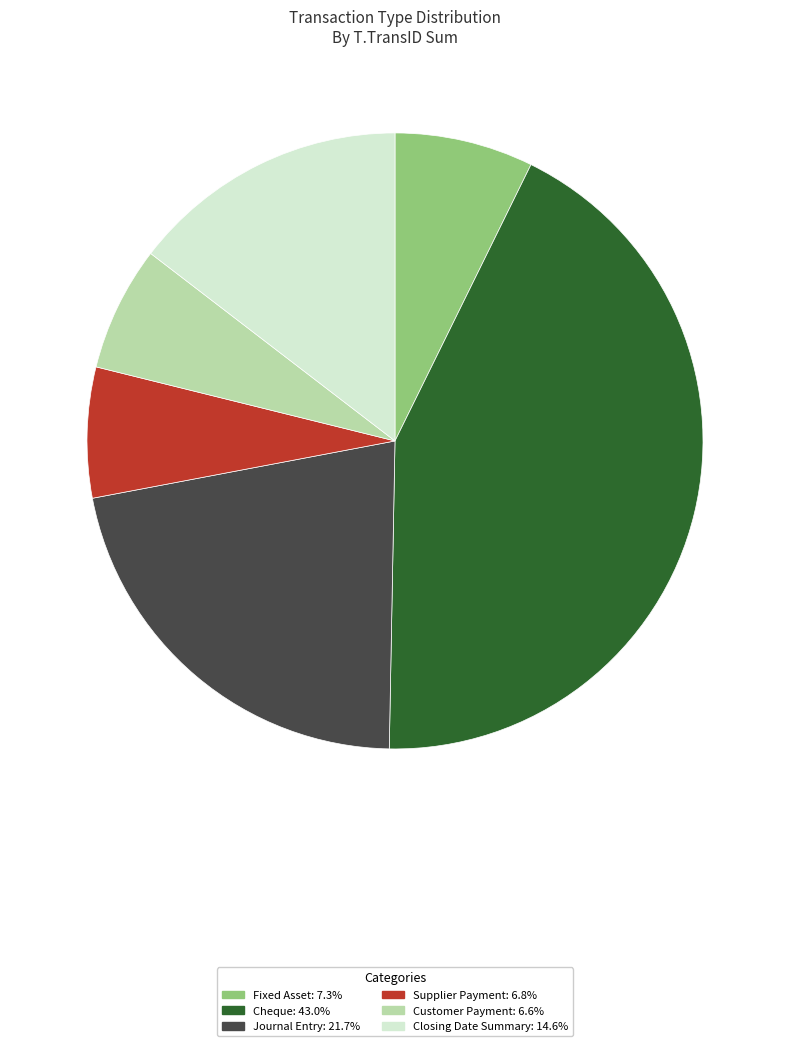

Is it true that Customer Payment is 7% of the pie?

True